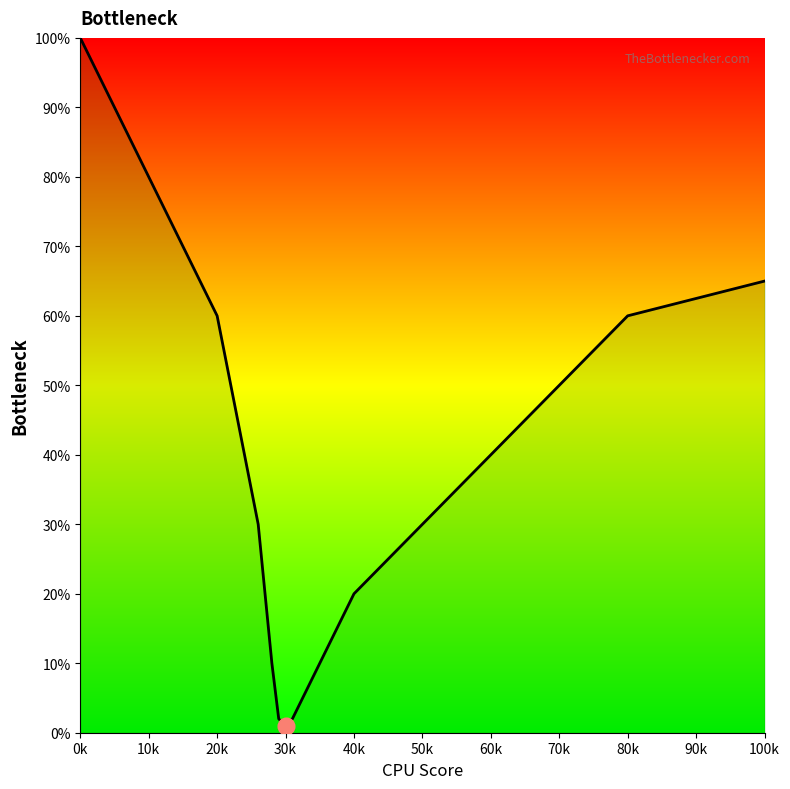

What is the average value?

42